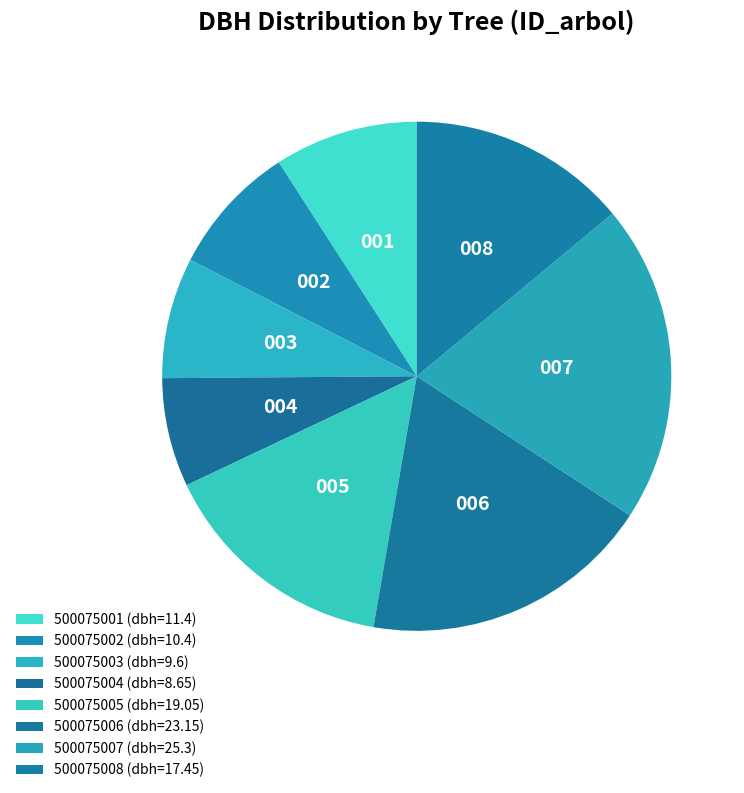

Approximately how many times larger is the value at 500075005 compared to 500075001?

1.7